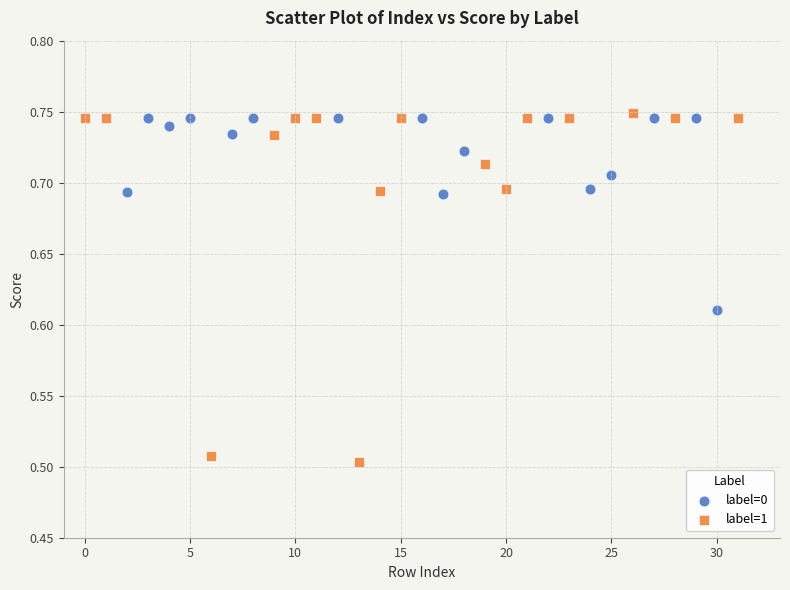

Which series has the widest spread of Y values?

label=1